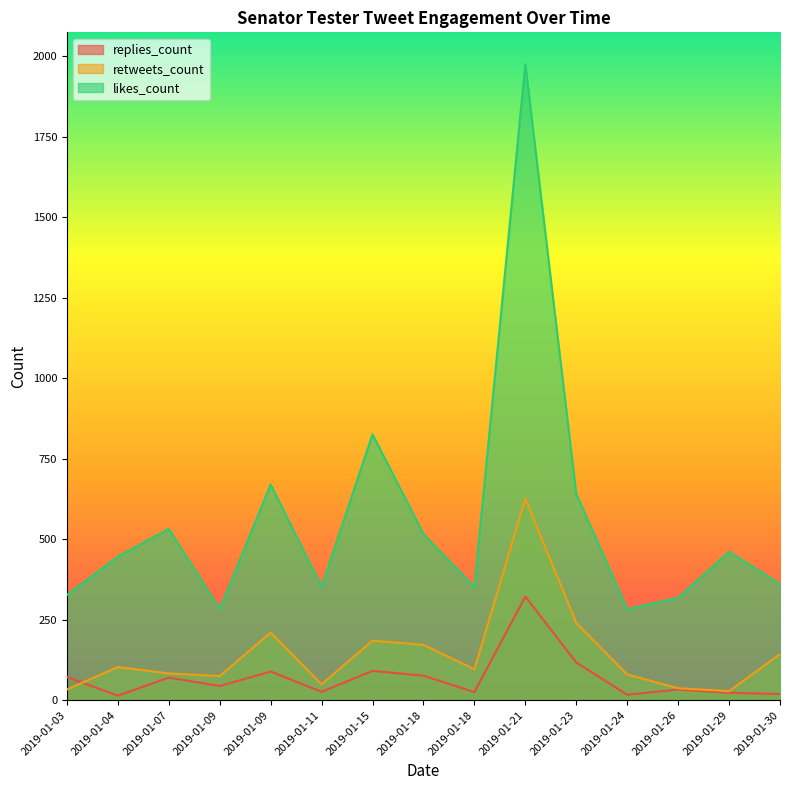

How many values in the replies_count series exceed 44?

7